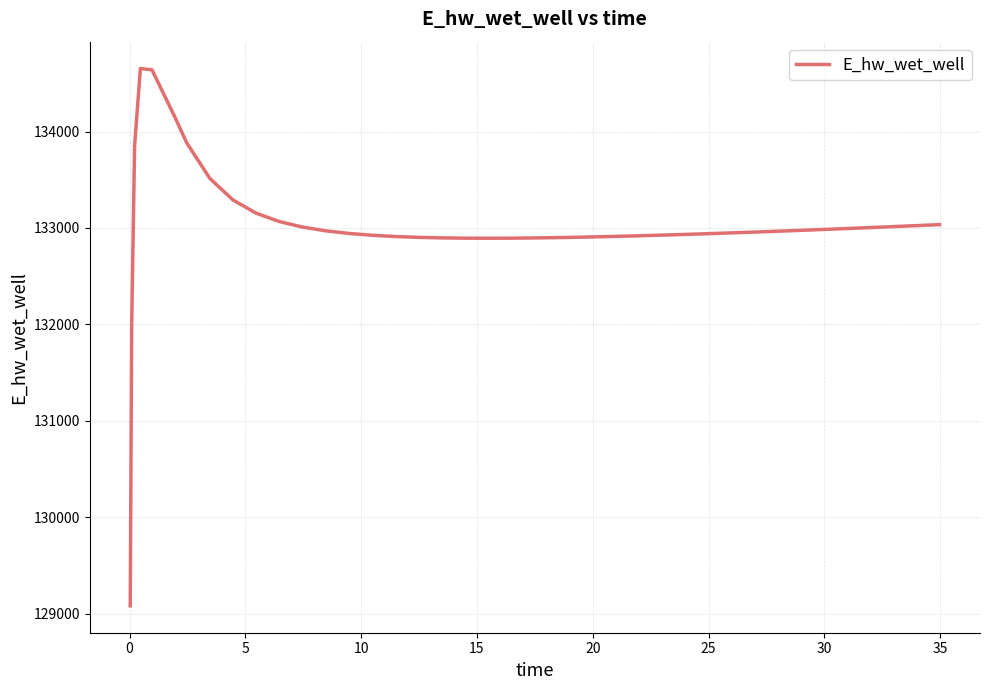

What is the difference between the maximum and minimum values?

5573.6